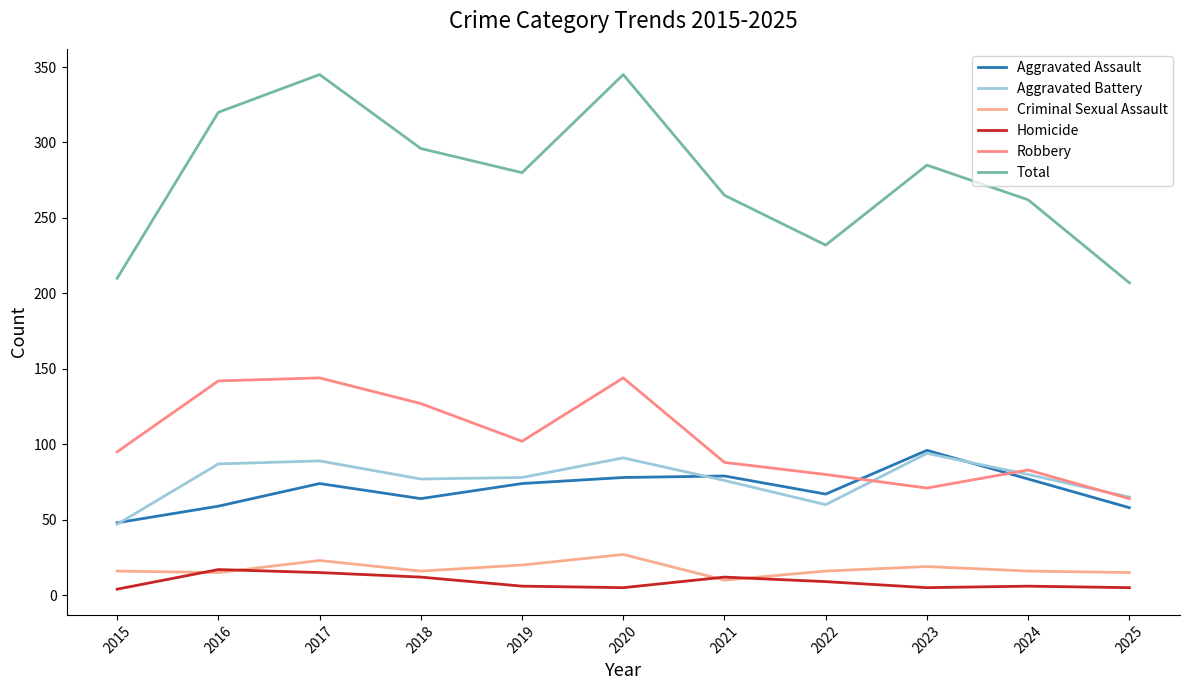

How many lines are shown in the chart?

6